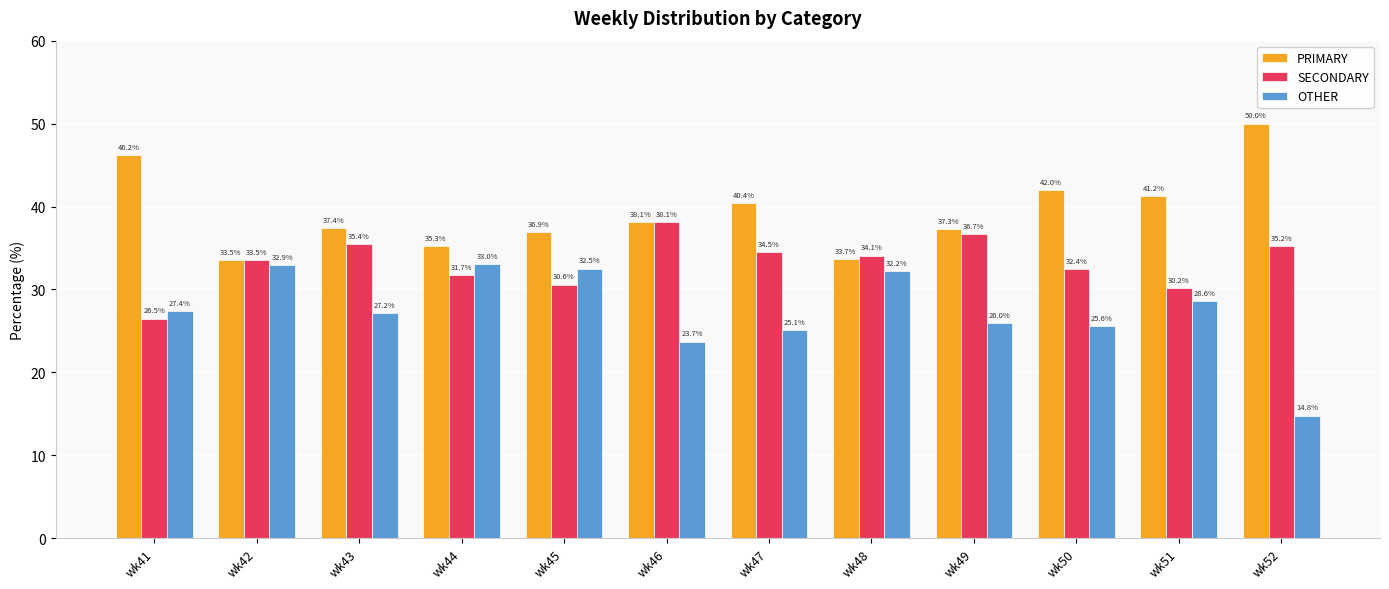

What is the value of the OTHER bar at the 9th from the left?

26.0